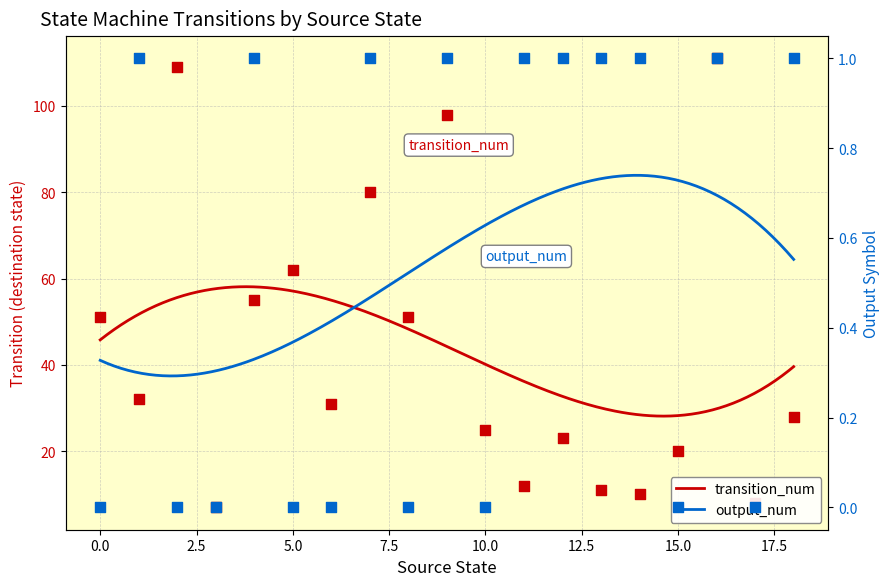

What is the total value across all series at 5?

62